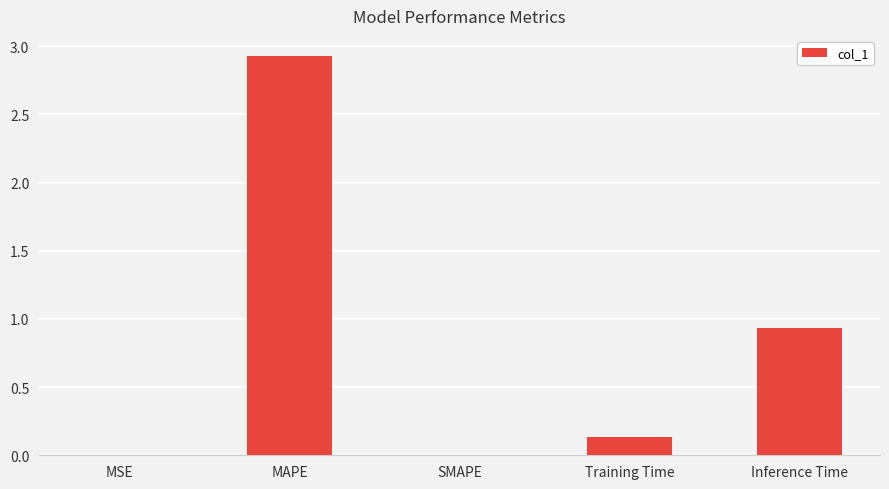

The chart shows a value of 0.0 at SMAPE. True or false?

True